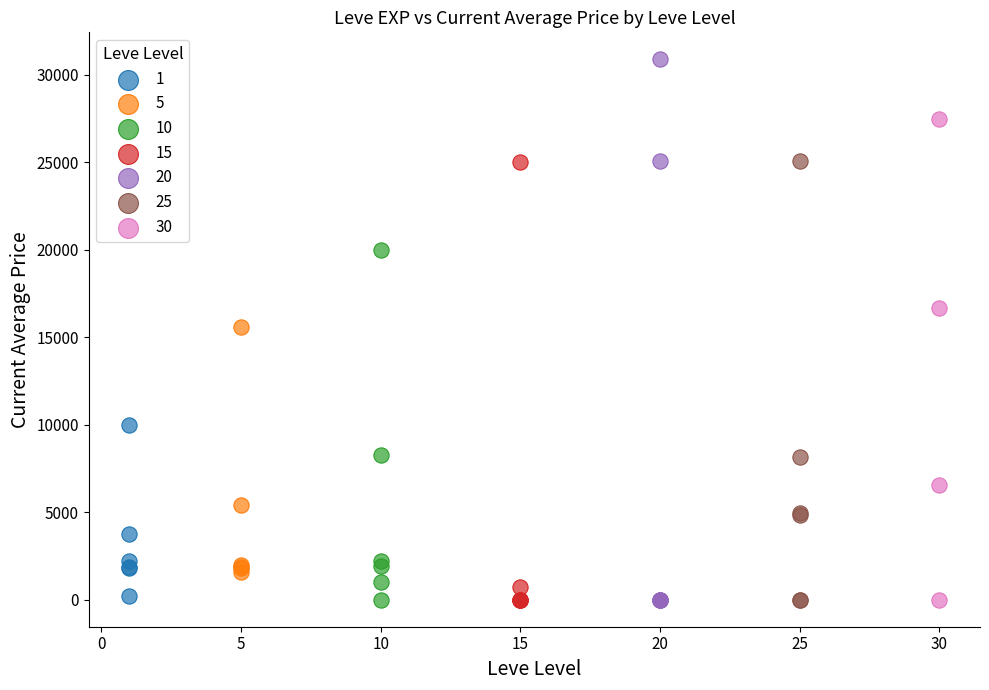

Which series contains the highest Y value?

20